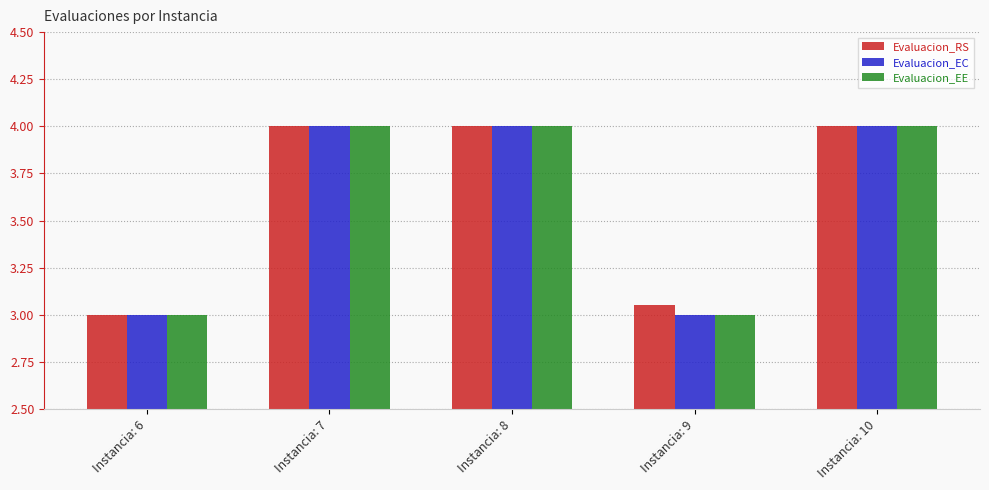

What is the greatest value displayed?

4.0